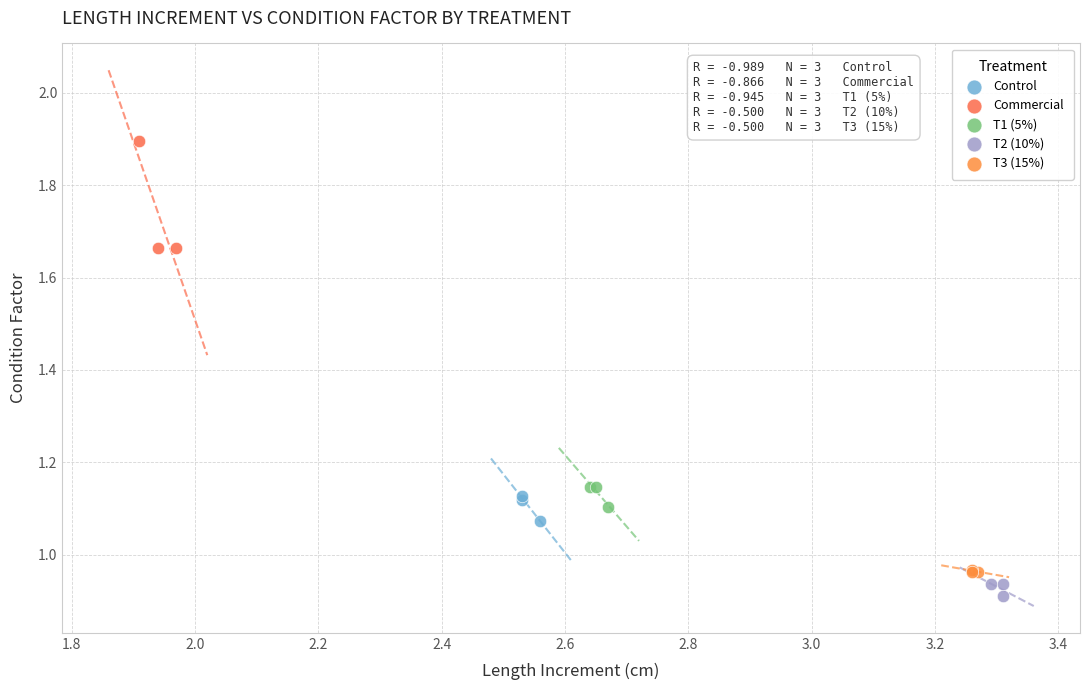

Which series has the largest Y range (max minus min)?

Commercial